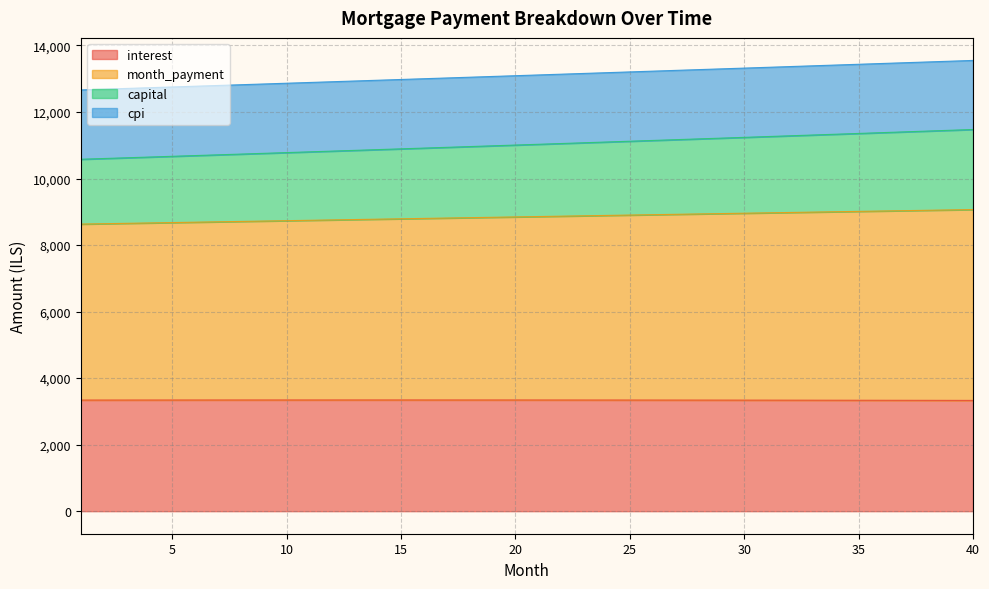

What is the sum of the interest values at 3 and 4?

6682.7